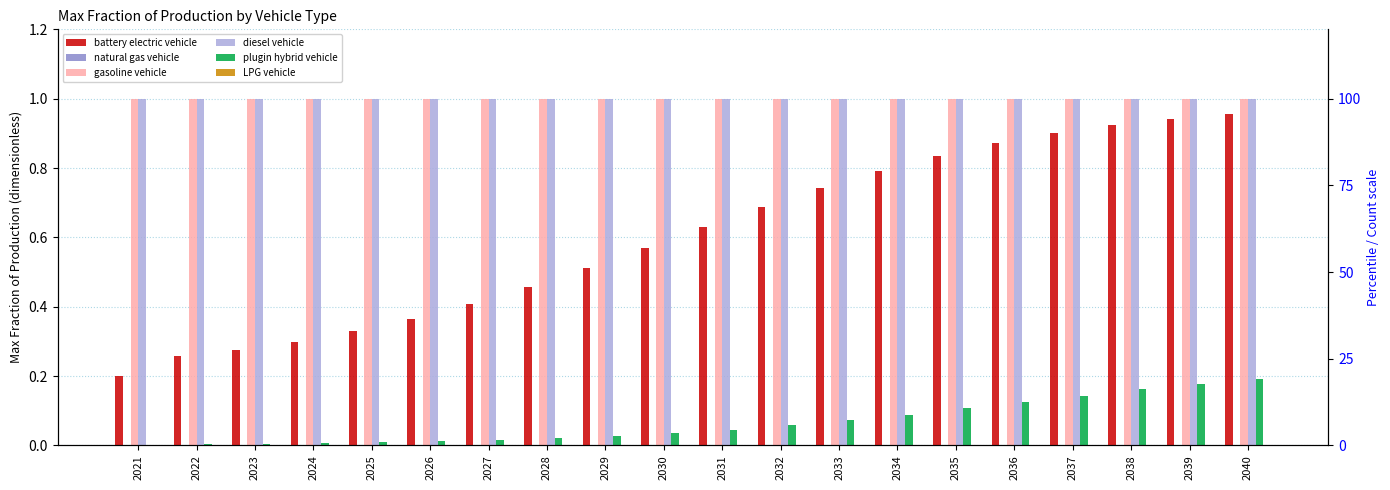

What is the difference between the maximum and second lowest values in the plugin hybrid vehicle series?

0.2